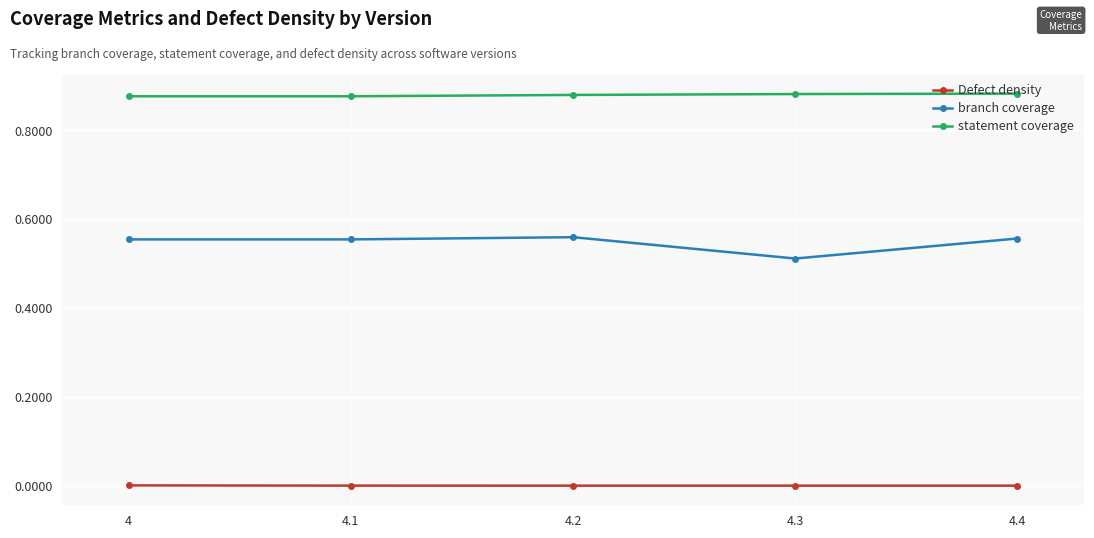

Rank the series at 4.1 from highest to lowest value.

statement coverage, branch coverage, Defect density